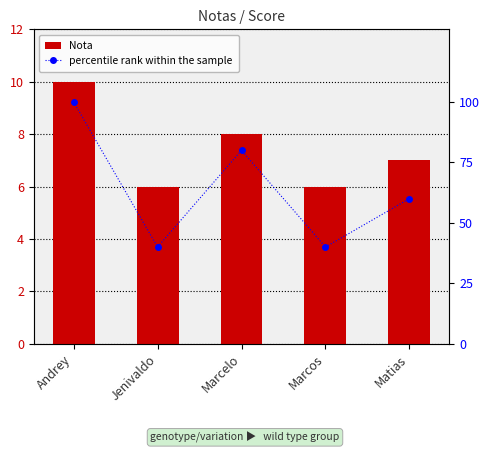

The percentile rank within the sample series shows 80 at Marcelo. True or false?

True